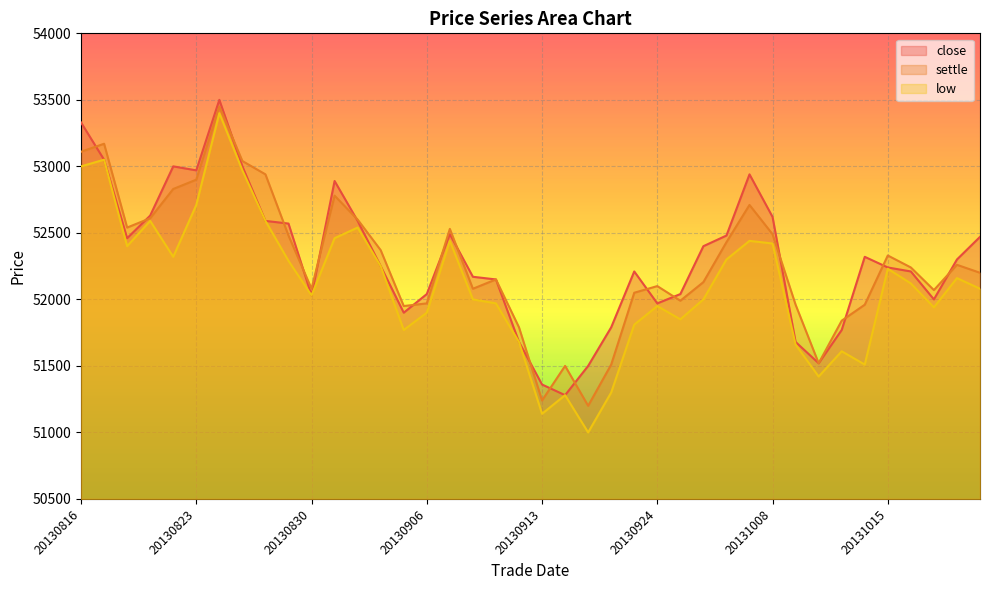

Read the settle value at 20130827.

53040